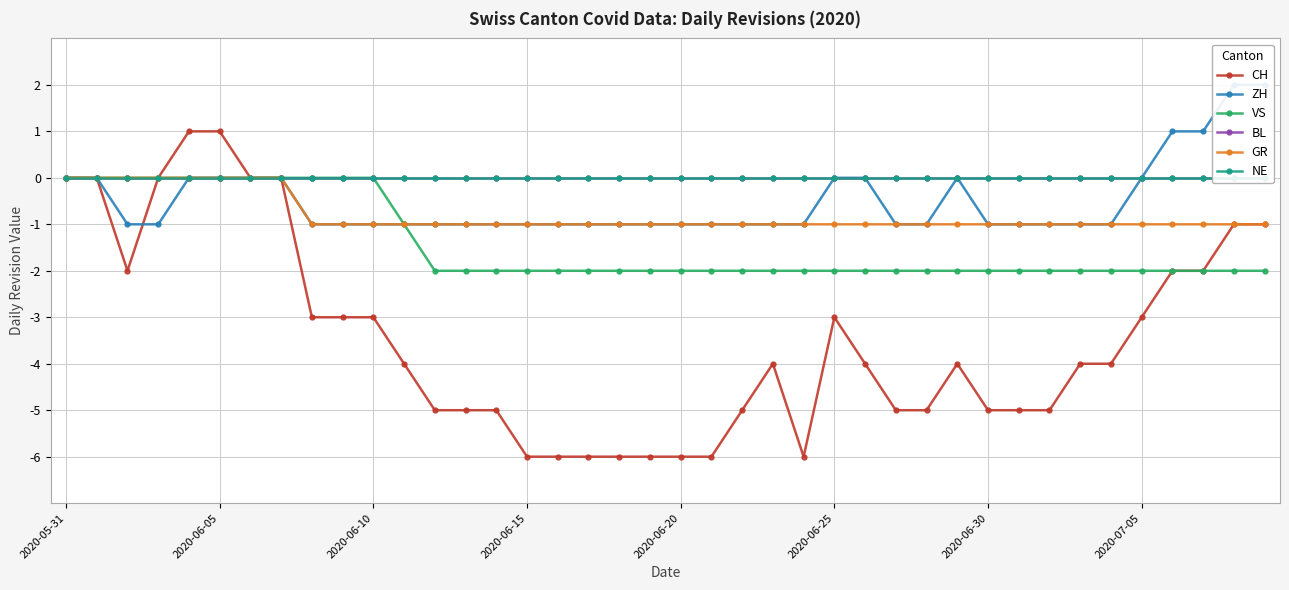

True or false: VS has a value of -2 at 2020-06-15.

True